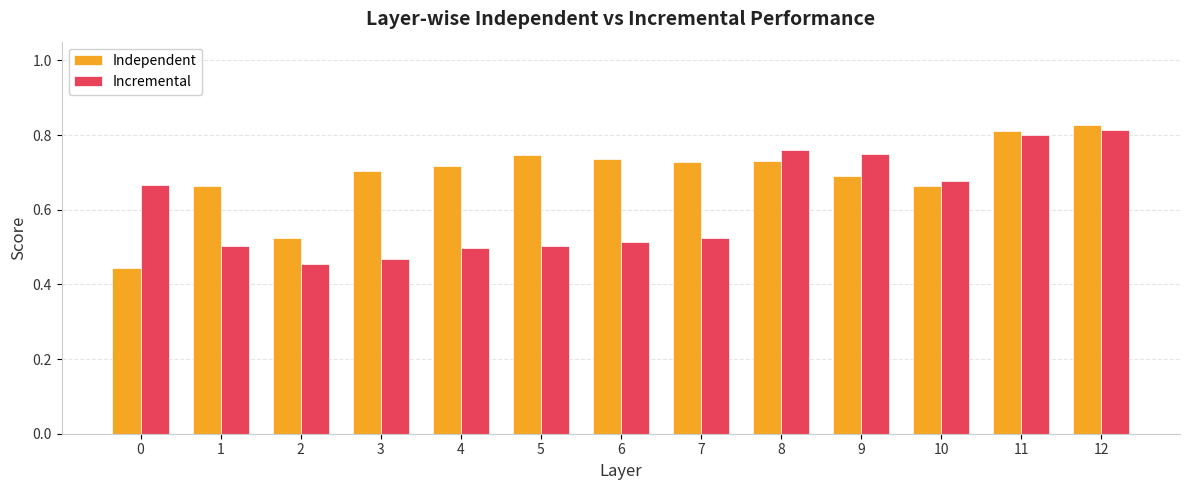

What are all the series names shown in the legend?

Independent, Incremental